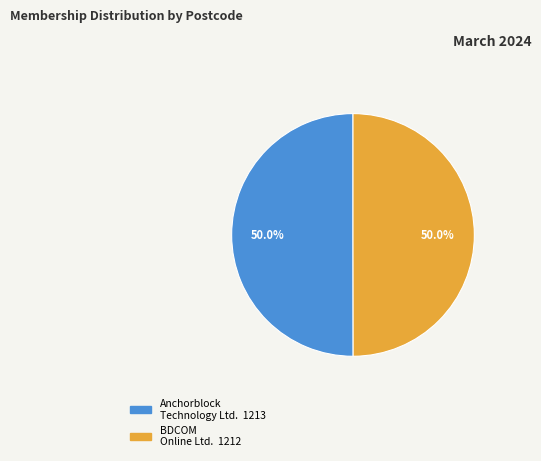

Which slice is the smallest?

BDCOM Online Ltd.